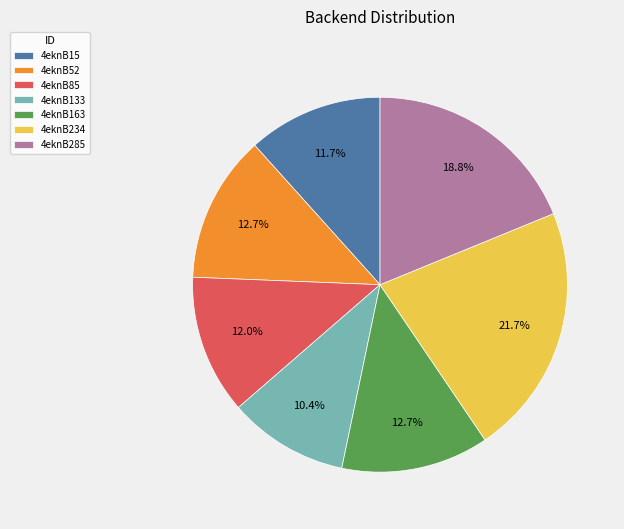

Does 4eknB15 account for over 50% of the chart?

No